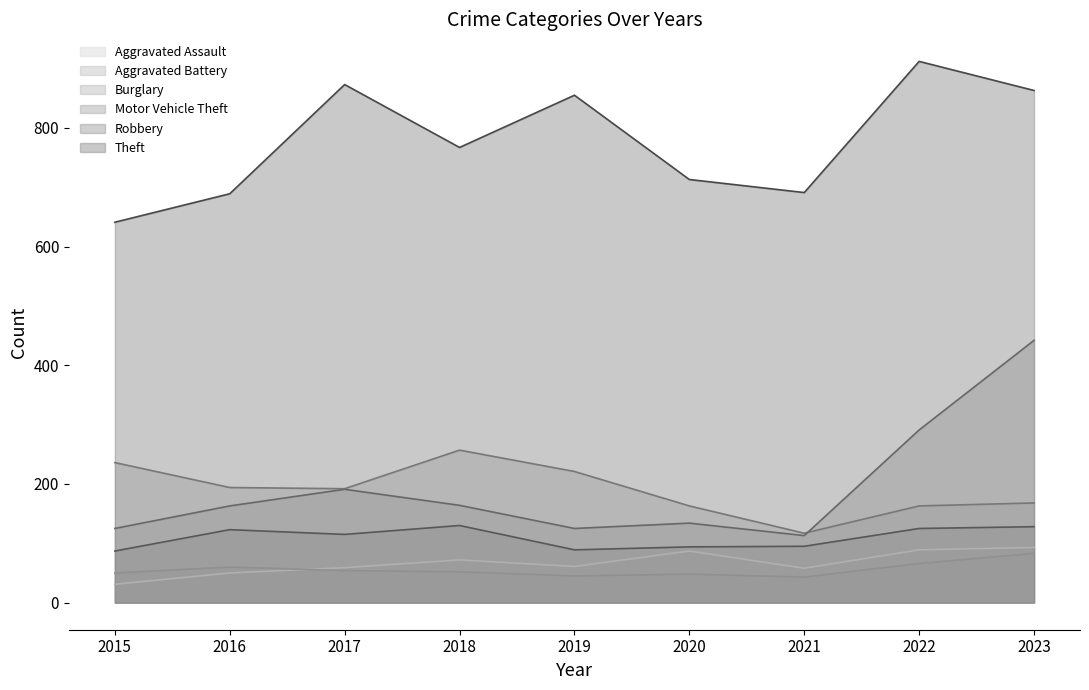

What is the average value of the Theft series?

778